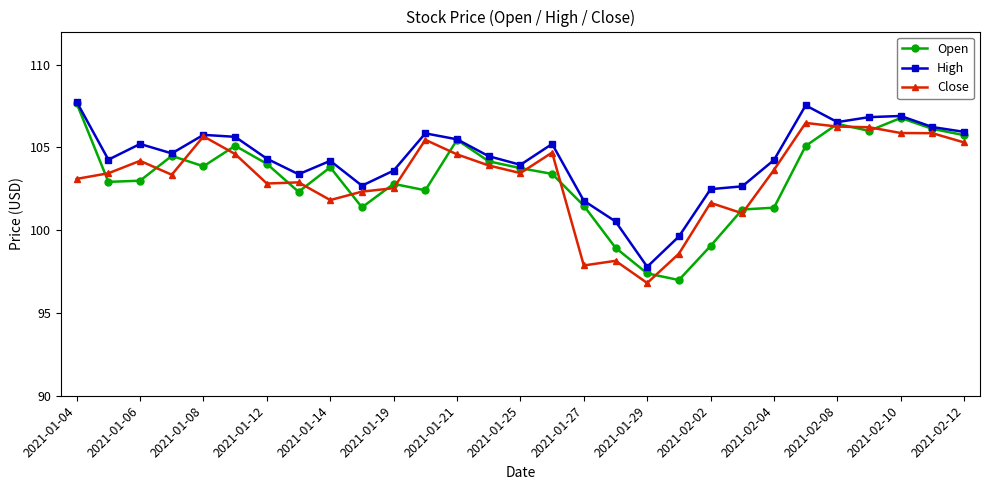

Is this an area chart (filled region under the line)?

No